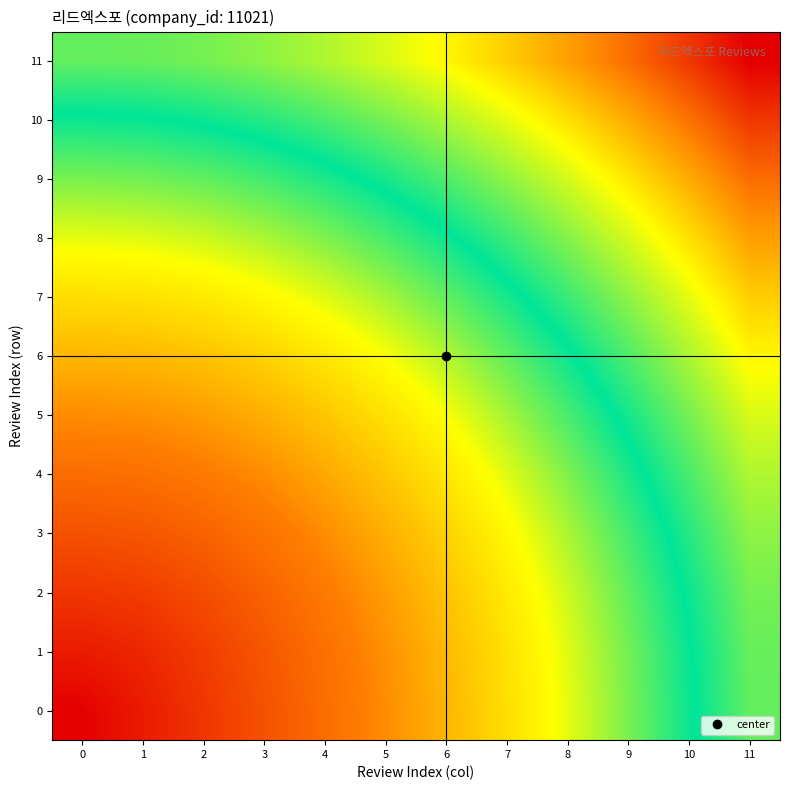

Which series has the largest total across all categories?

11